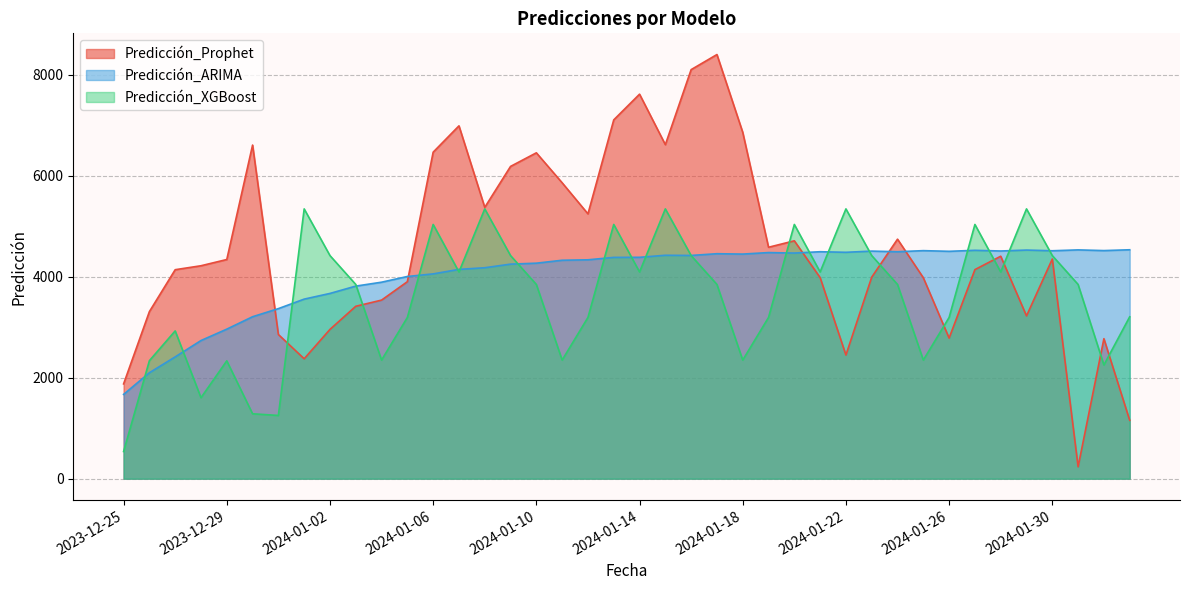

Which series has the largest total across all categories?

Predicción_Prophet